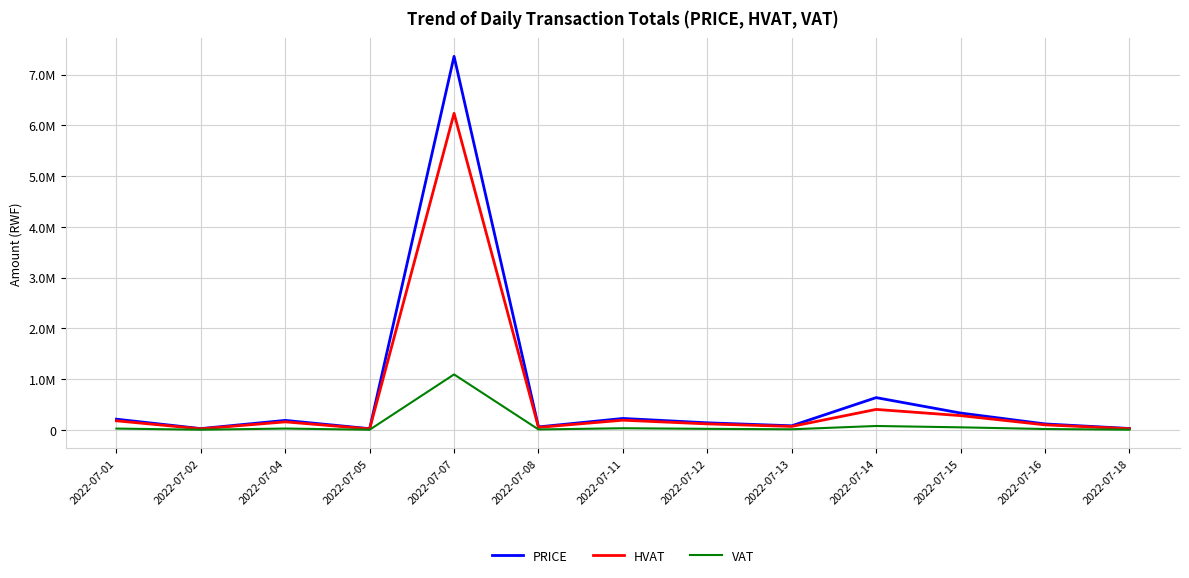

Which label corresponds to the smallest value in the chart?

2022-07-05